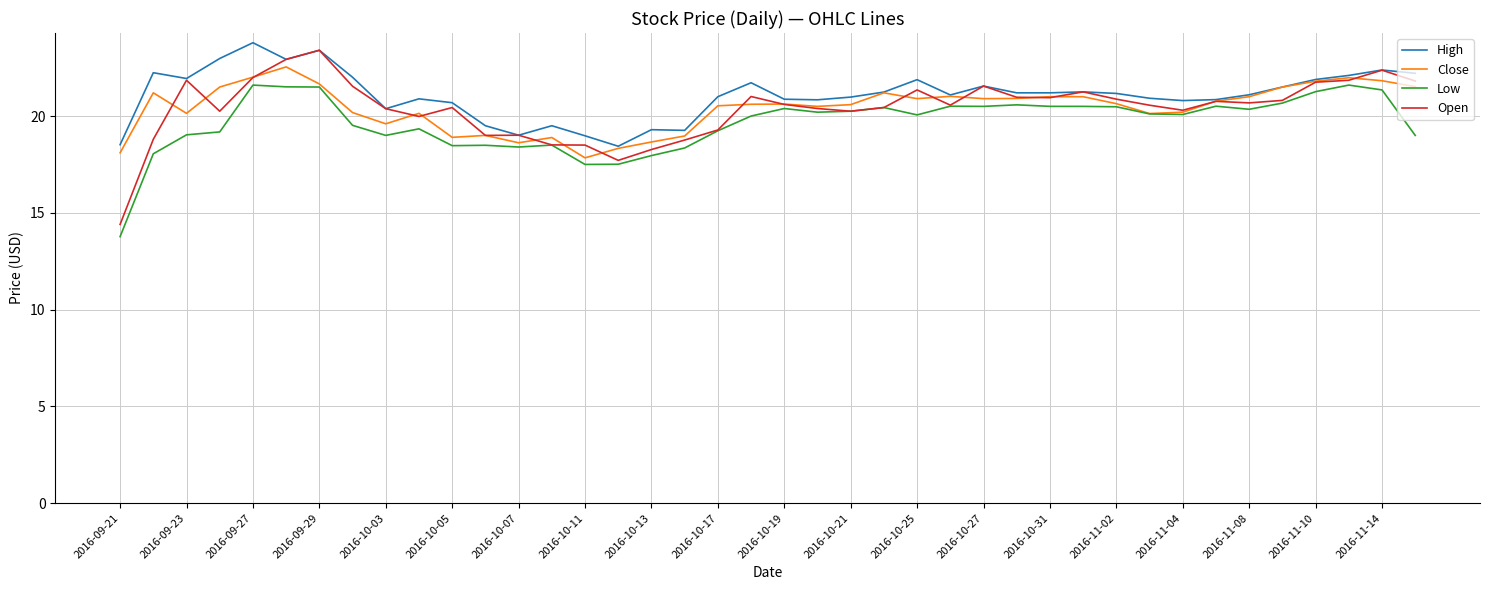

Which series has the widest spread of values?

Open